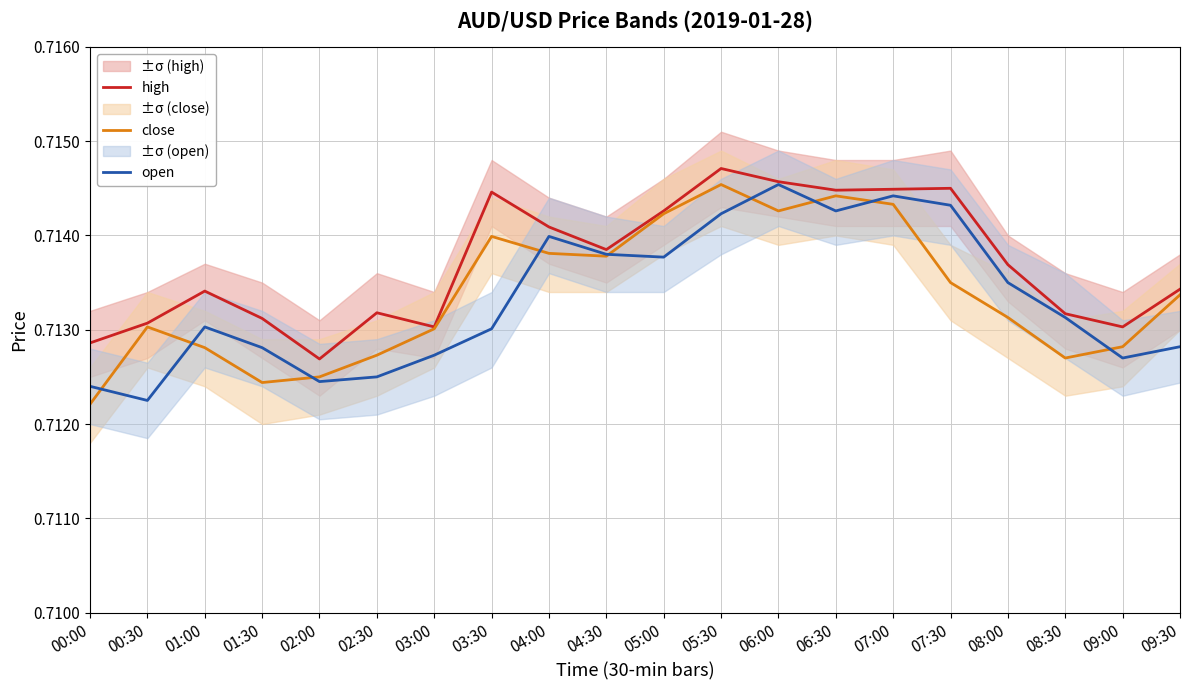

Reading left to right, what are all the values shown in this chart?

high: 00:00=0.7	00:30=0.7	01:00=0.7	01:30=0.7	02:00=0.7	02:30=0.7	03:00=0.7	03:30=0.7	04:00=0.7	04:30=0.7	05:00=0.7	05:30=0.7	06:00=0.7	06:30=0.7	07:00=0.7	07:30=0.7	08:00=0.7	08:30=0.7	09:00=0.7	09:30=0.7
close: 00:00=0.7	00:30=0.7	01:00=0.7	01:30=0.7	02:00=0.7	02:30=0.7	03:00=0.7	03:30=0.7	04:00=0.7	04:30=0.7	05:00=0.7	05:30=0.7	06:00=0.7	06:30=0.7	07:00=0.7	07:30=0.7	08:00=0.7	08:30=0.7	09:00=0.7	09:30=0.7
open: 00:00=0.7	00:30=0.7	01:00=0.7	01:30=0.7	02:00=0.7	02:30=0.7	03:00=0.7	03:30=0.7	04:00=0.7	04:30=0.7	05:00=0.7	05:30=0.7	06:00=0.7	06:30=0.7	07:00=0.7	07:30=0.7	08:00=0.7	08:30=0.7	09:00=0.7	09:30=0.7